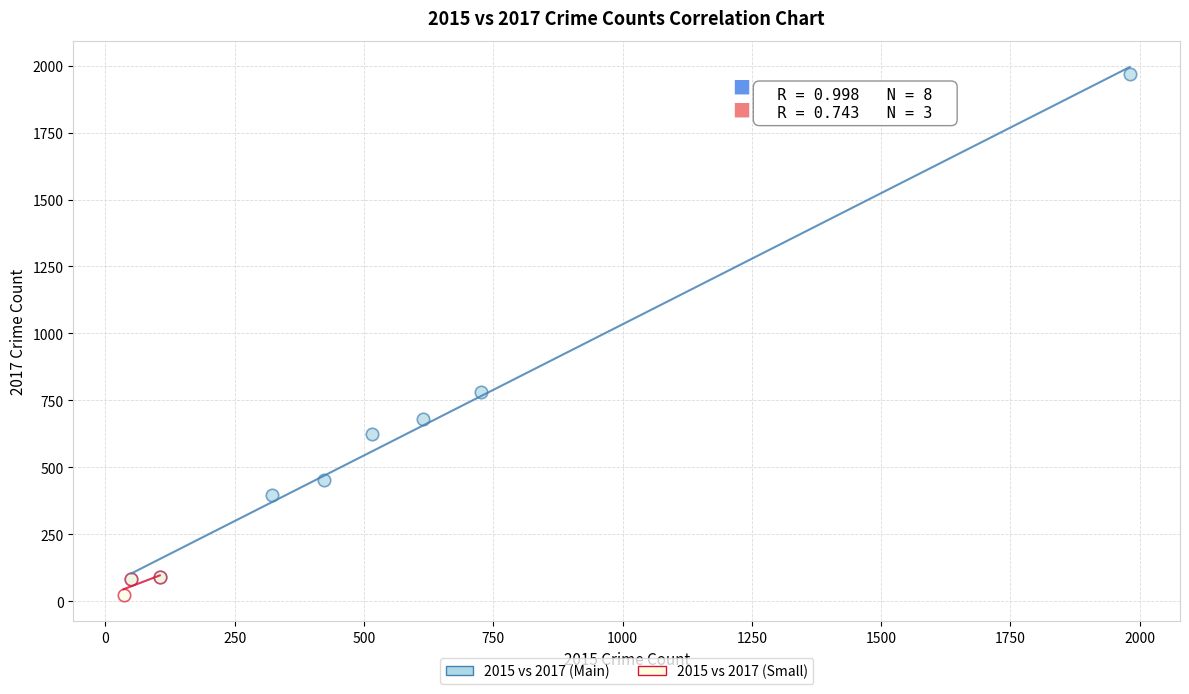

Which series has the widest spread of Y values?

2015 vs 2017 (Main)